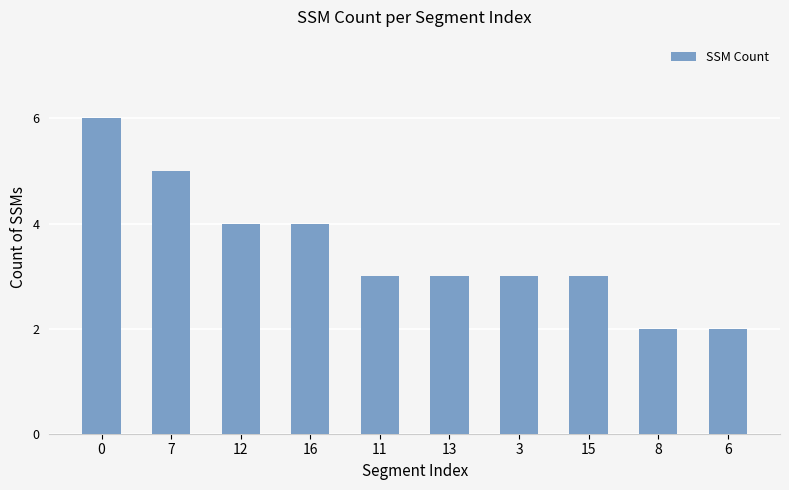

What is the sum of the values at 0 and 11?

9